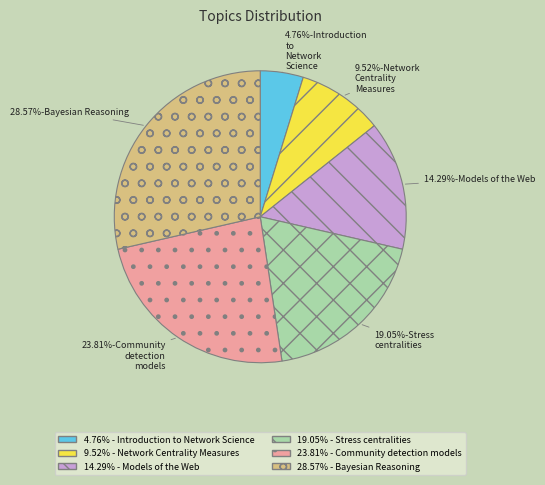

To the nearest percent, what is the difference between the largest and smallest slice percentages?

24%